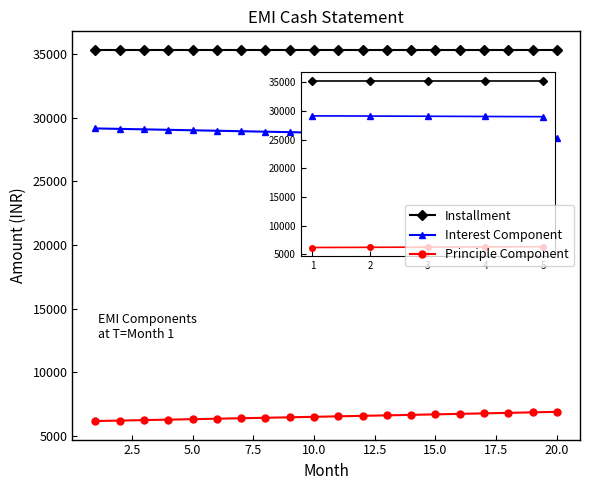

What is the sum of all Installment values?

706779.2